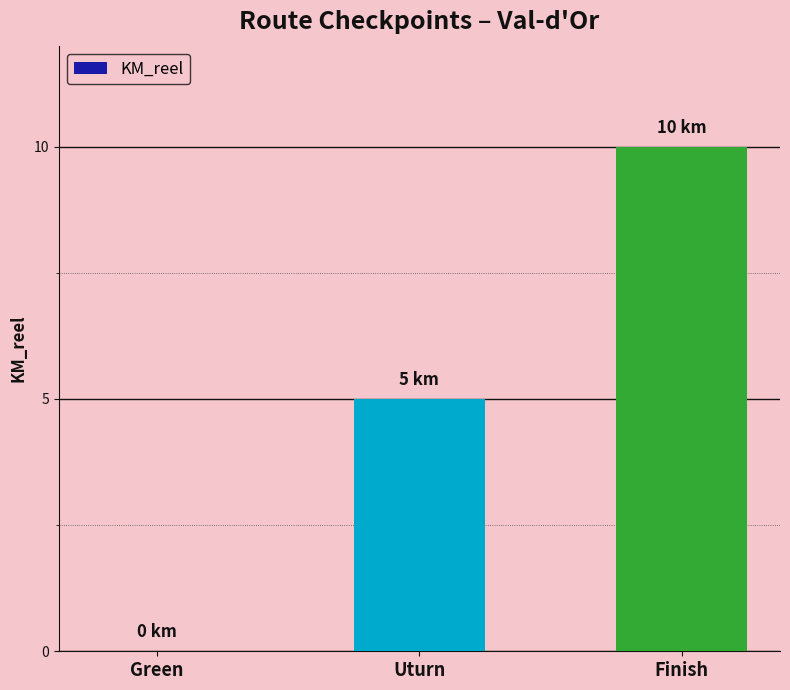

The value at Green is -4. True or false?

False